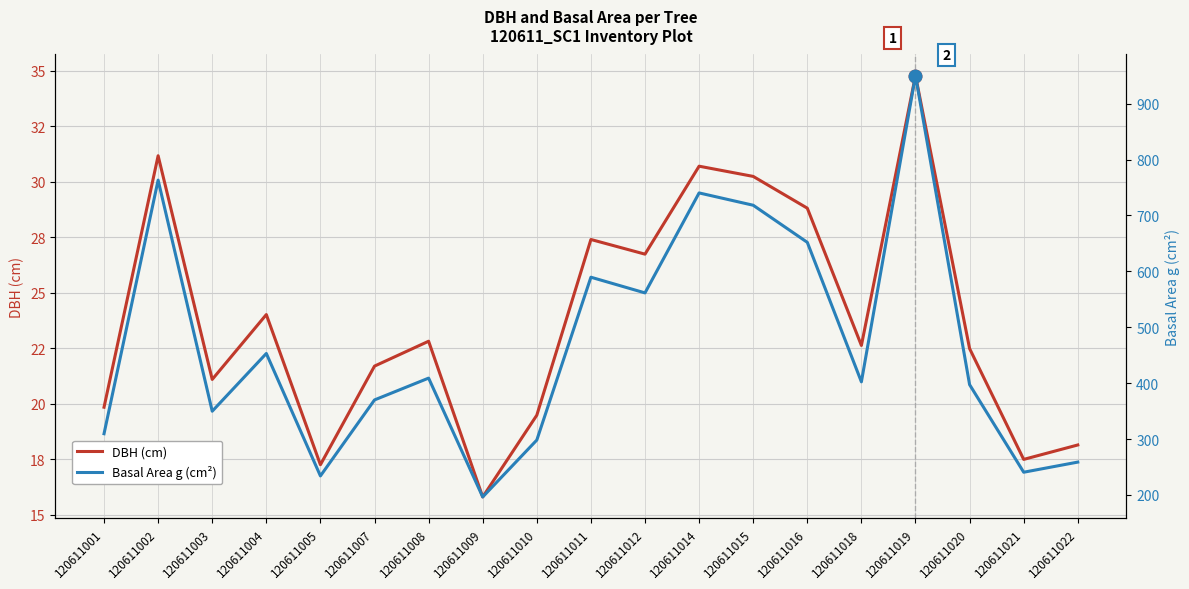

What is the difference between the maximum and second lowest values in the Basal Area g (cm²) series?

716.2